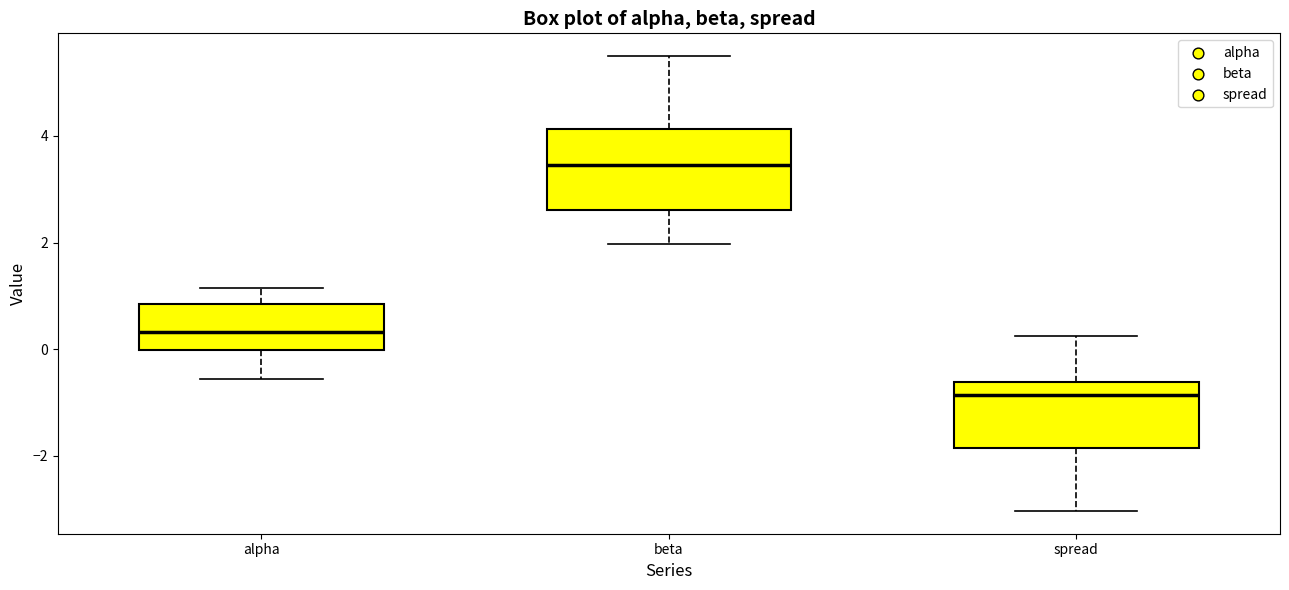

Reading left to right, transcribe this box plot: for each box, give where its median line is, the range the box spans, and where its two whiskers end, as read against the y-axis. The values are not printed on the chart, so give them approximately, as read against the axis.

alpha: median 0.4, box 0.0 to 0.8, whiskers -0.6 to 1.2
beta: median 3.4, box 2.6 to 4.2, whiskers 2.0 to 5.4
spread: median -0.8, box -1.8 to -0.6, whiskers -3.0 to 0.2